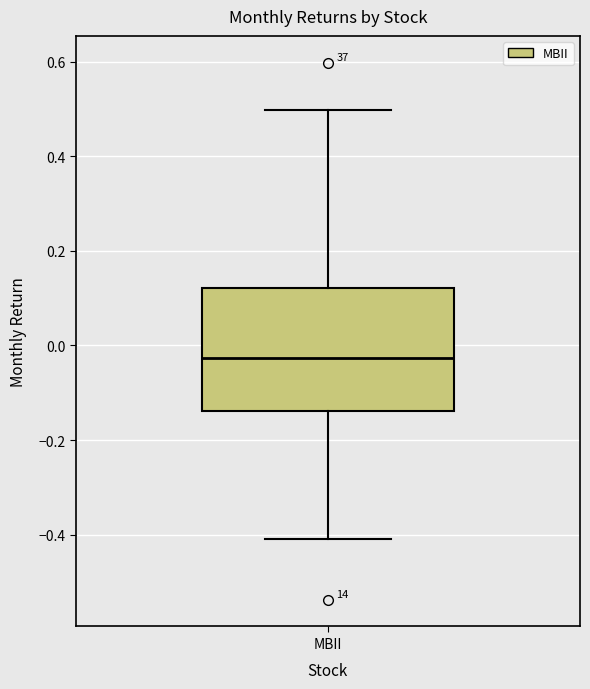

Where does the lower whisker of the box for MBII end on the y-axis? The values are not printed on the chart, so give them approximately, as read against the axis.

-0.40